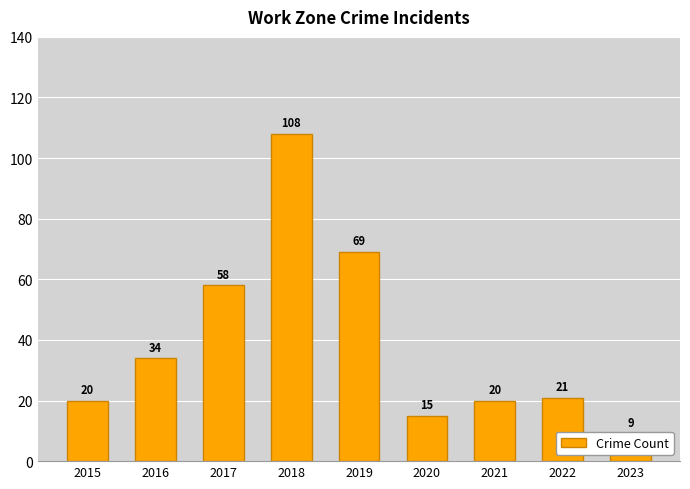

Which label corresponds to the largest value in the chart?

2018